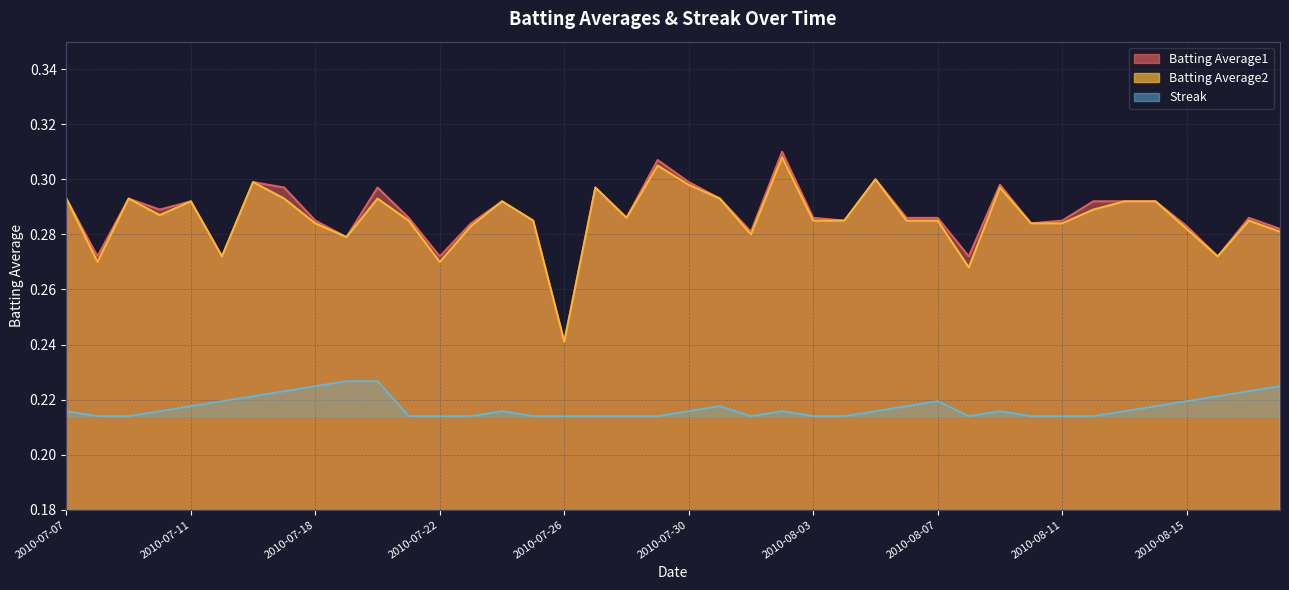

What is the label of the 4th point from the right?

2010-08-15